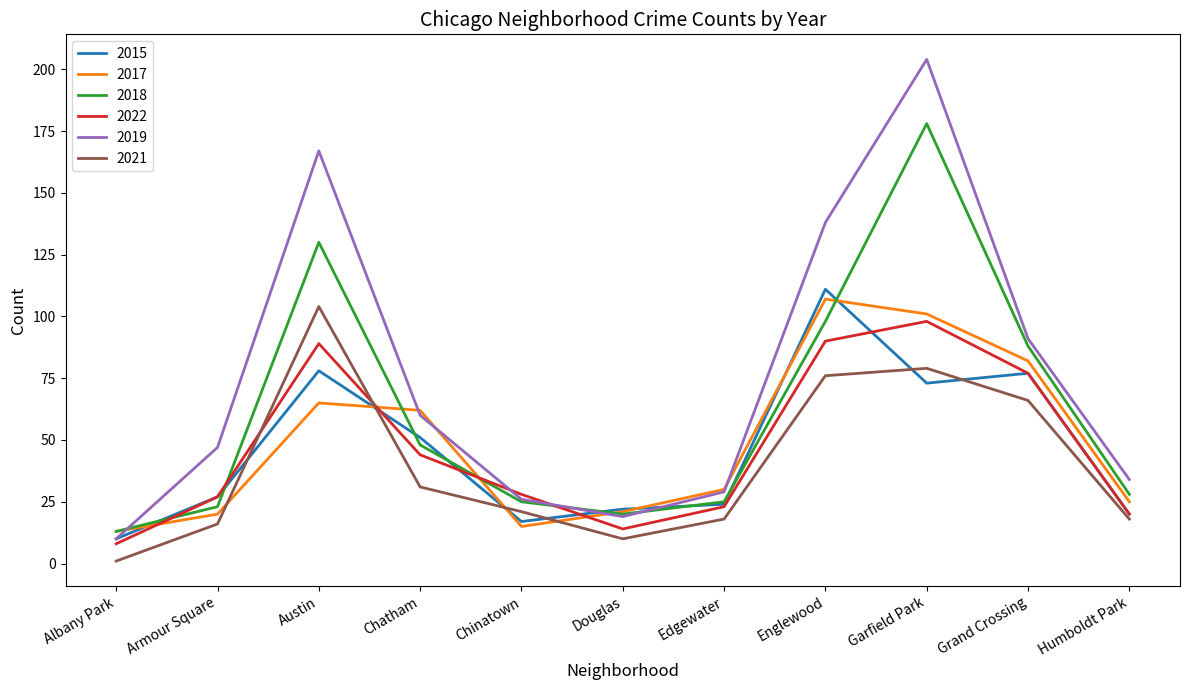

Which category has the highest value in the 2019 series?

Garfield Park